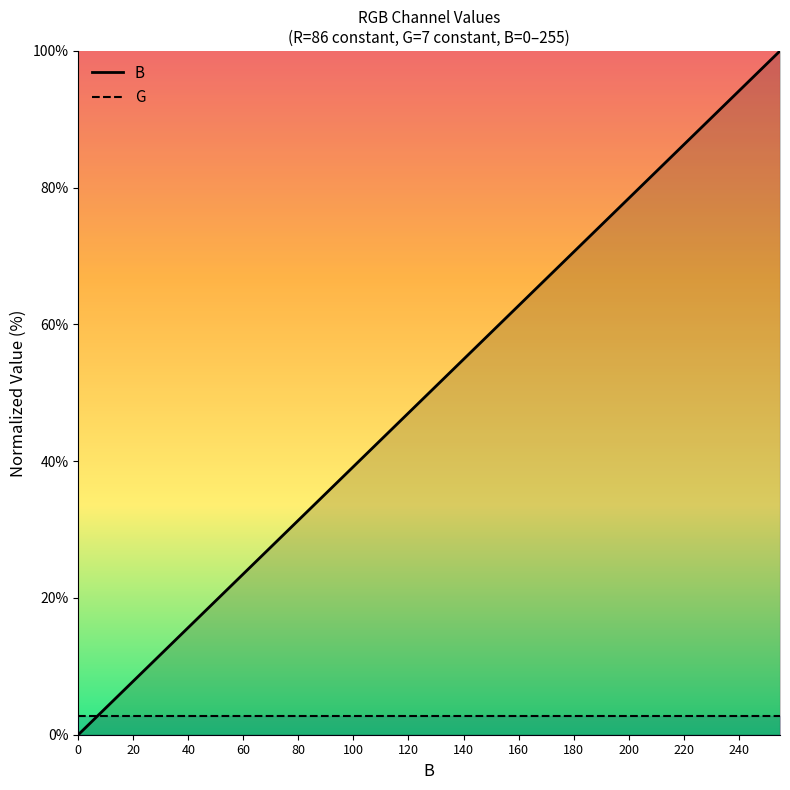

Reading left to right, extract all data points from this chart.

B: 0.0	6.7	13.3	20.0	26.7	33.3	40.0	46.7	53.3	60.0	66.7	73.3	80.0	86.7	93.3	100.0
G: 2.7	2.7	2.7	2.7	2.7	2.7	2.7	2.7	2.7	2.7	2.7	2.7	2.7	2.7	2.7	2.7